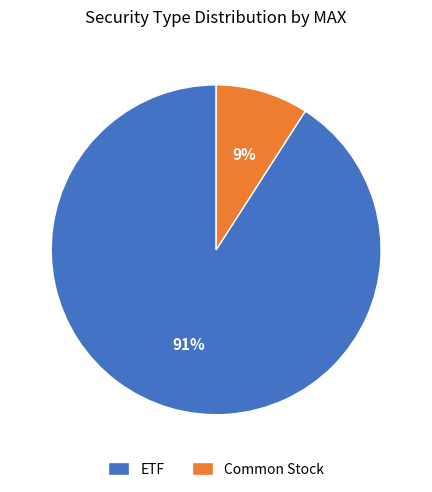

What is the ratio of the value at Common Stock to the value at ETF?

0.1